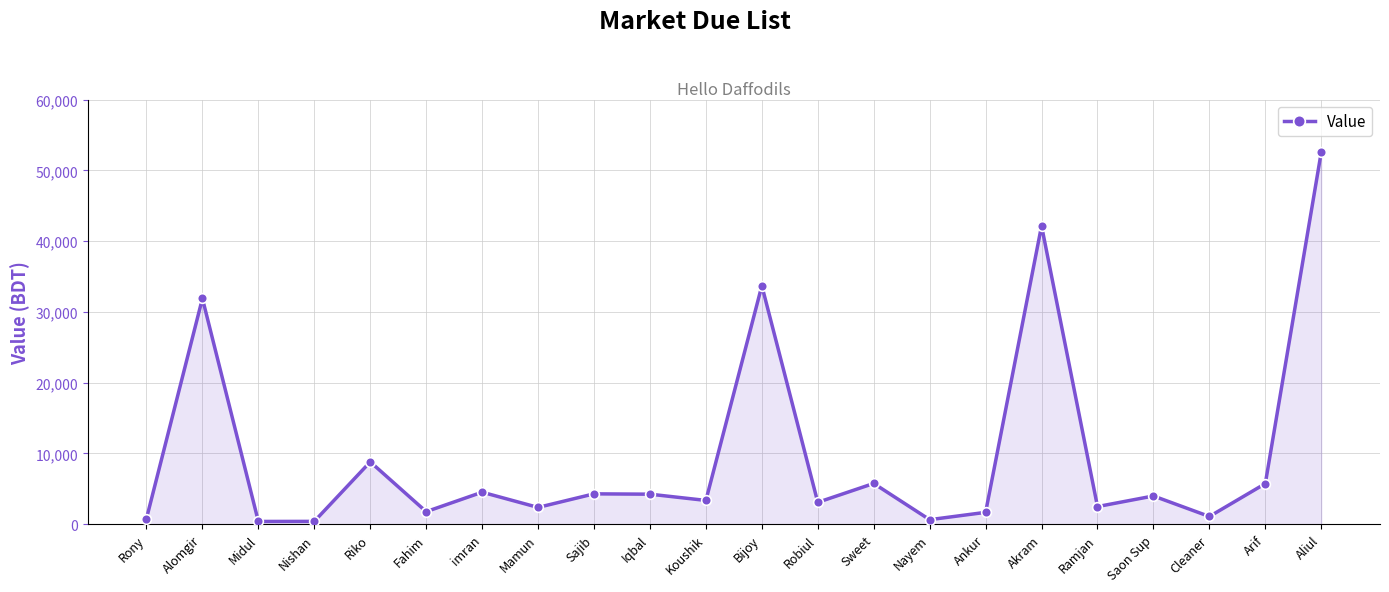

Does the chart display data point markers on the line(s)?

Yes